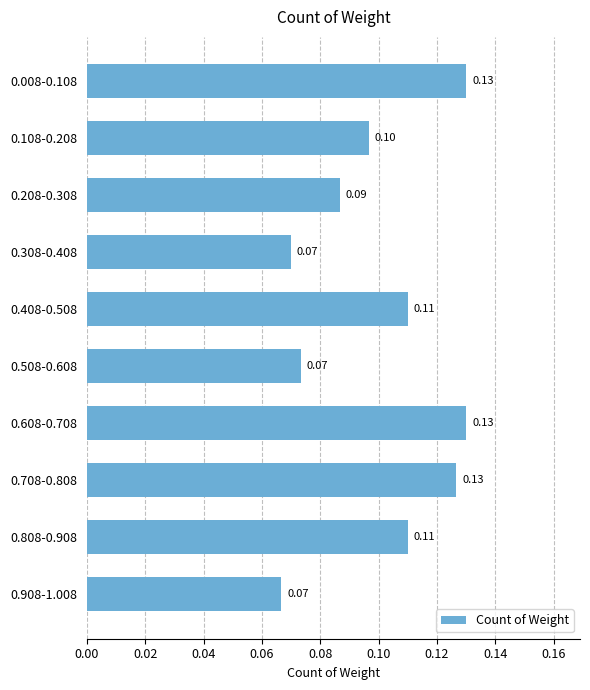

What is the sum of all values?

1.0